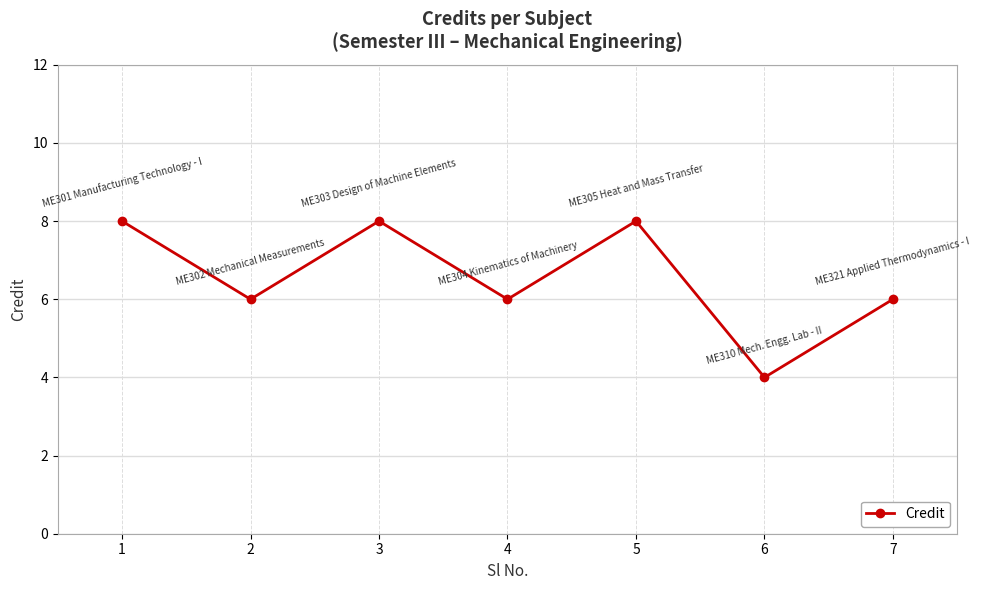

Read the value at 4.

6